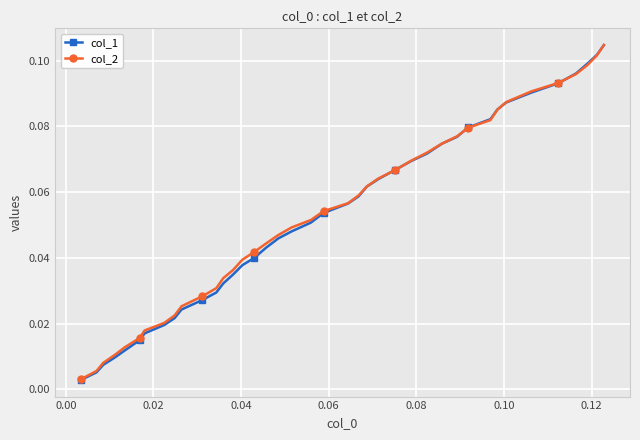

At how many categories does at least one series exceed 0?

40